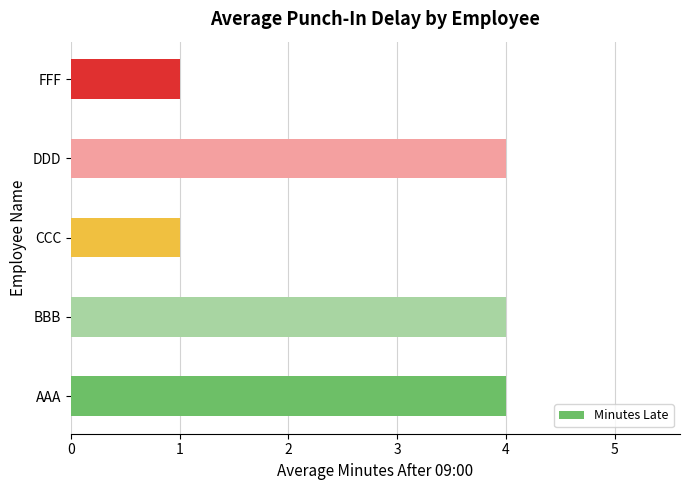

How many bars are there in total?

5